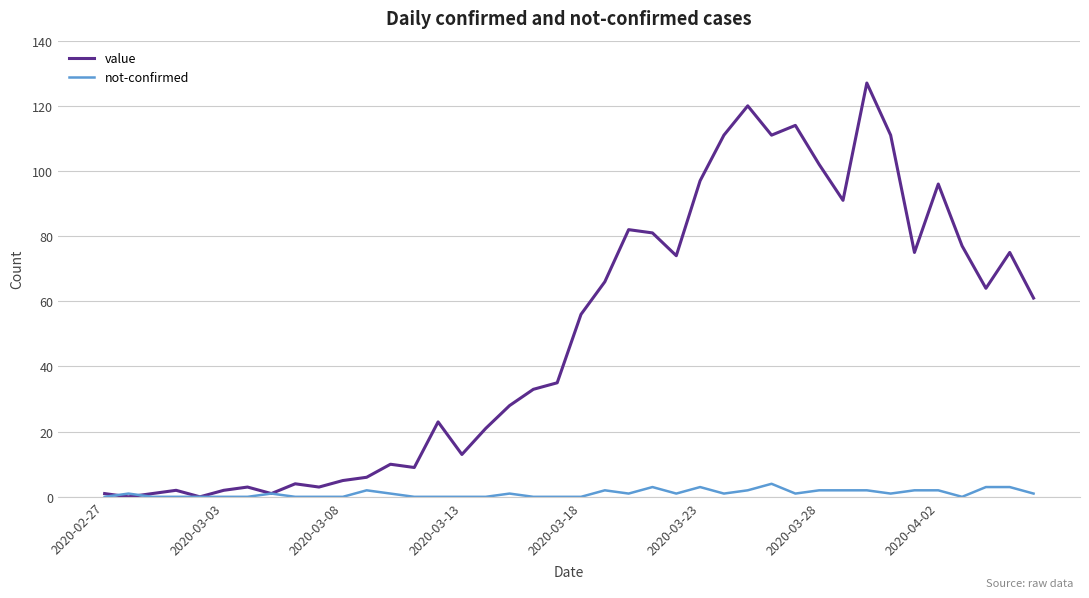

What are all the series names shown in the legend?

value, not-confirmed